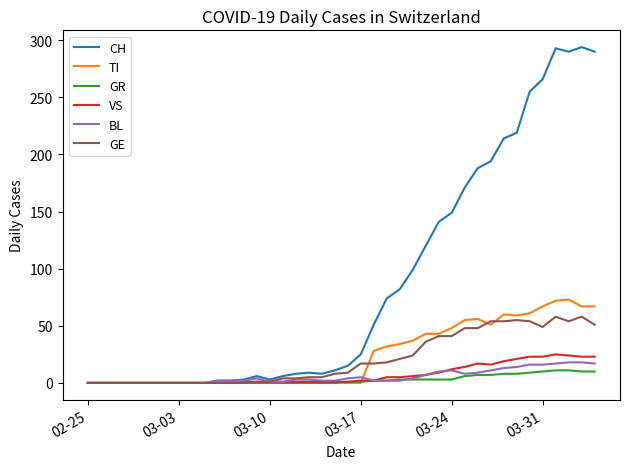

At how many categories does at least one series exceed 63?

17